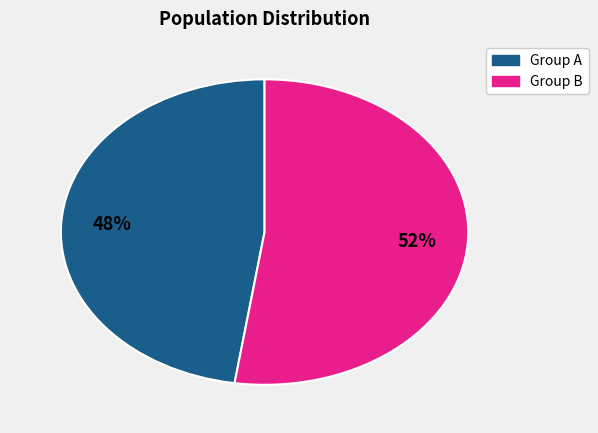

To the nearest percent, what is the average slice percentage?

50%